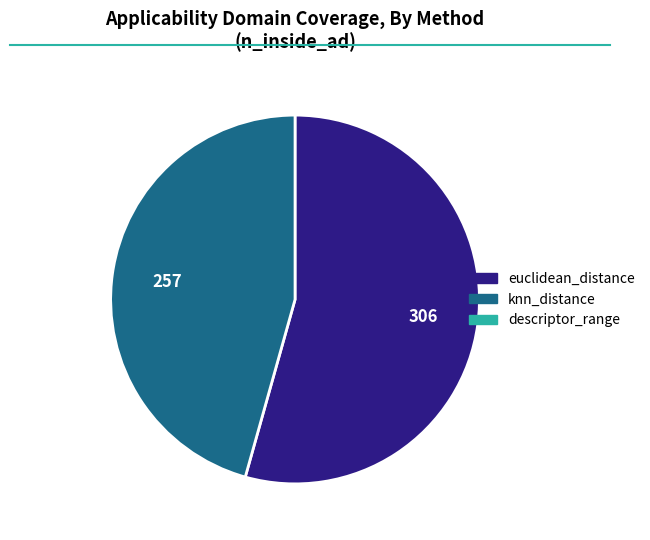

Is there a majority slice in this chart?

Yes